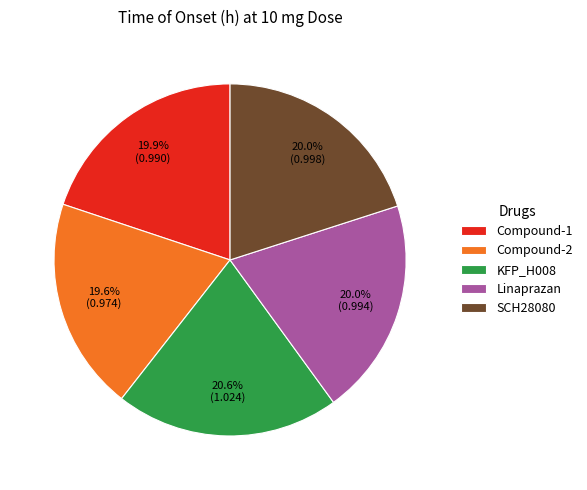

To the nearest percent, what is the difference between the largest and smallest slice percentages?

1%